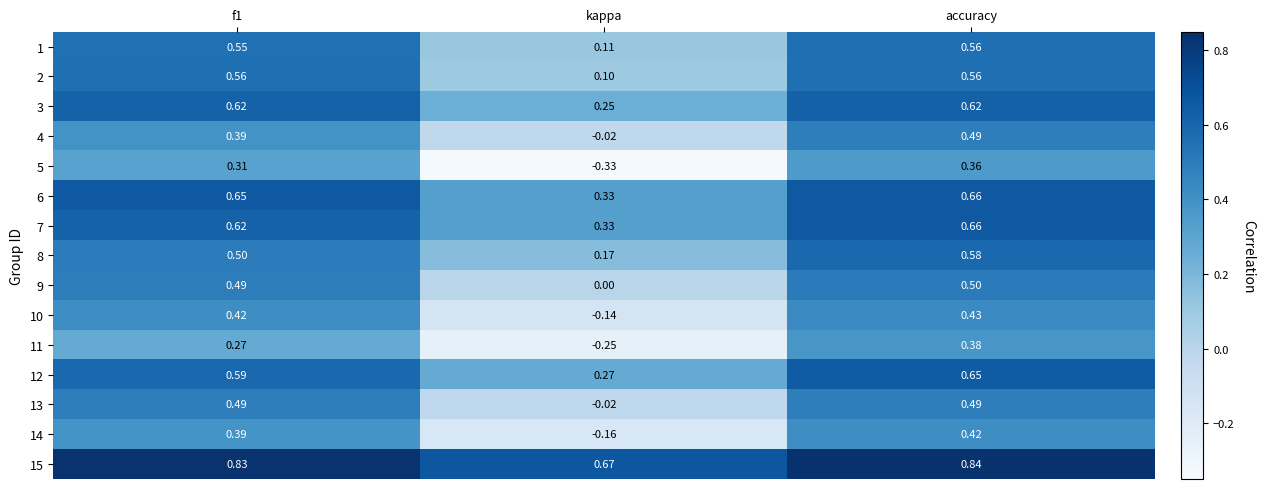

Is the value of 7 at kappa greater than the value of 2 at accuracy?

No